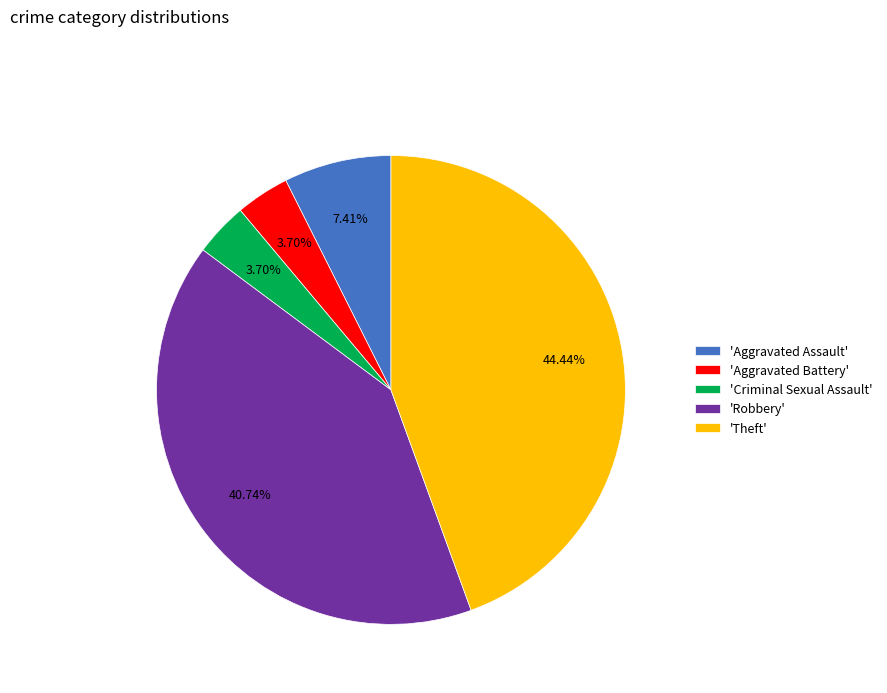

Combined, do 'Robbery' and 'Criminal Sexual Assault' account for over 50%?

No